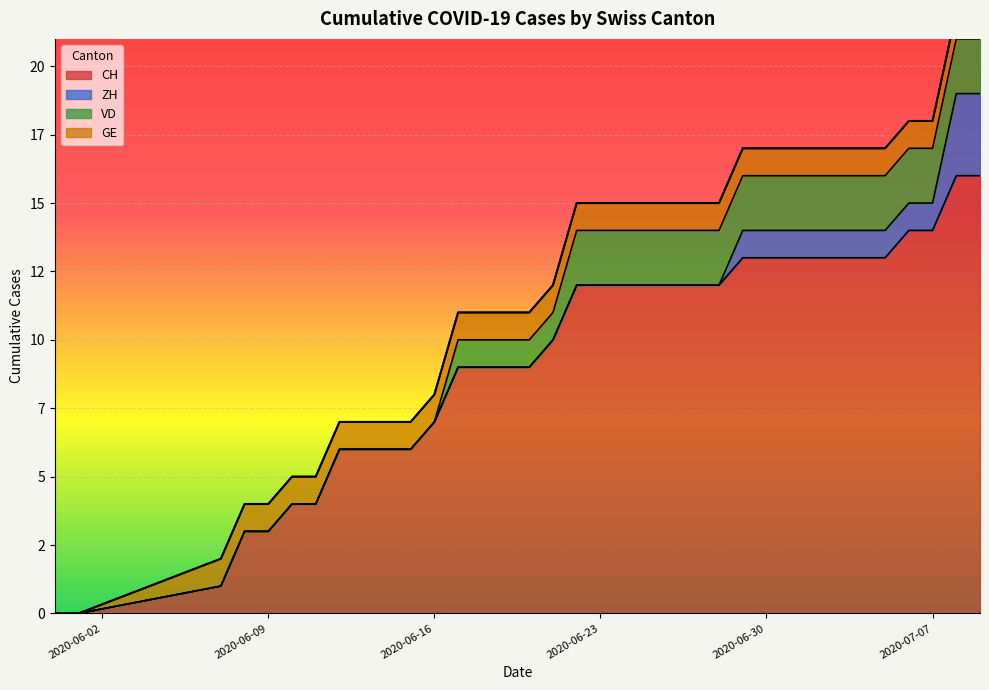

What are all the series names shown in the legend?

CH, ZH, VD, GE